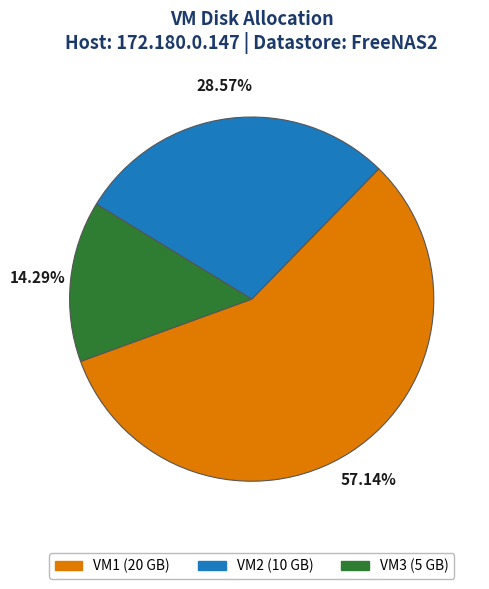

Which category has the smallest portion of the pie?

VM3